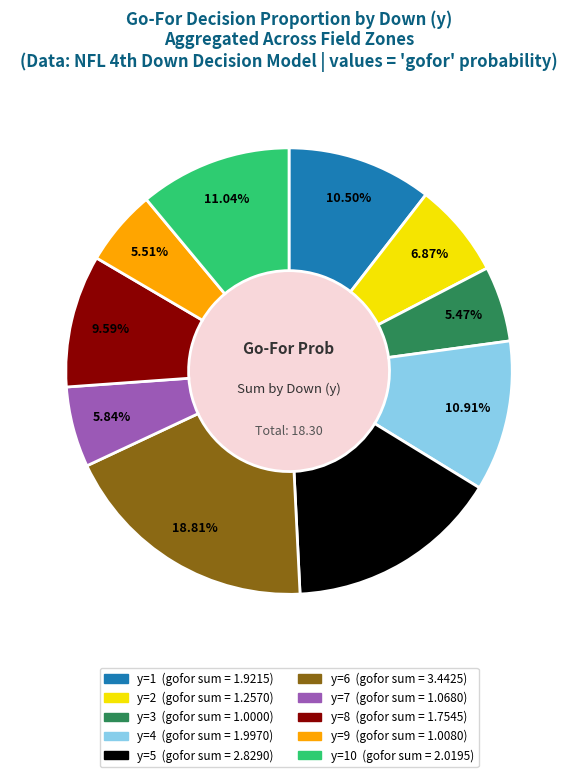

How many slices are in this pie chart?

10